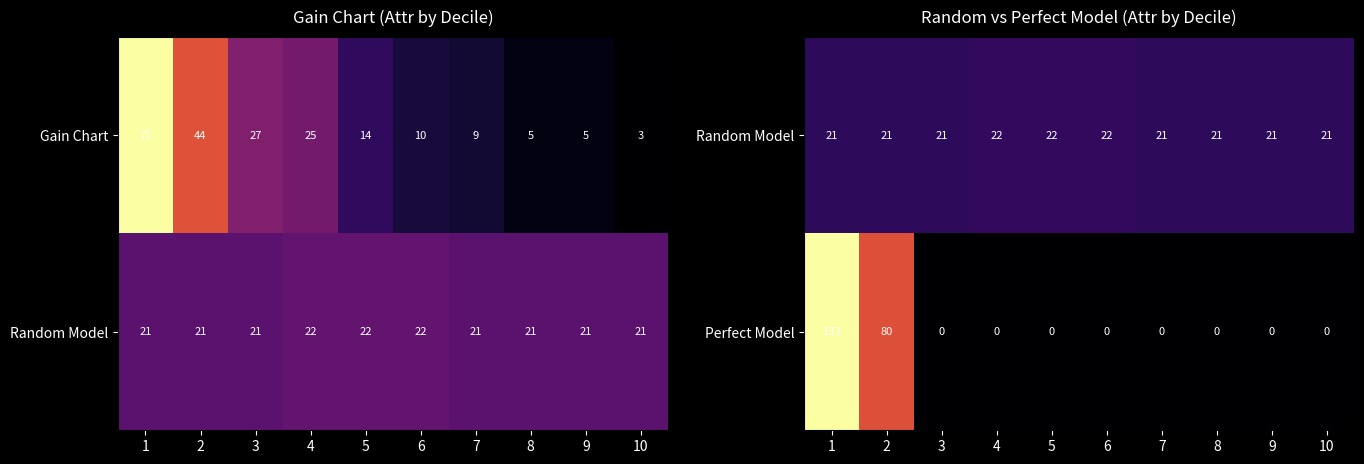

What is the sum of all Perfect Model values?

213